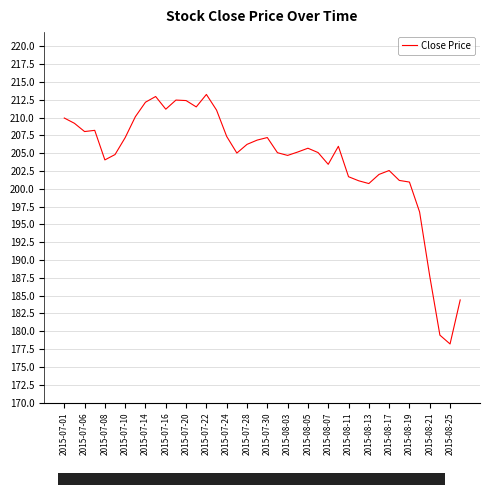

Is this an area chart (filled region under the line)?

No